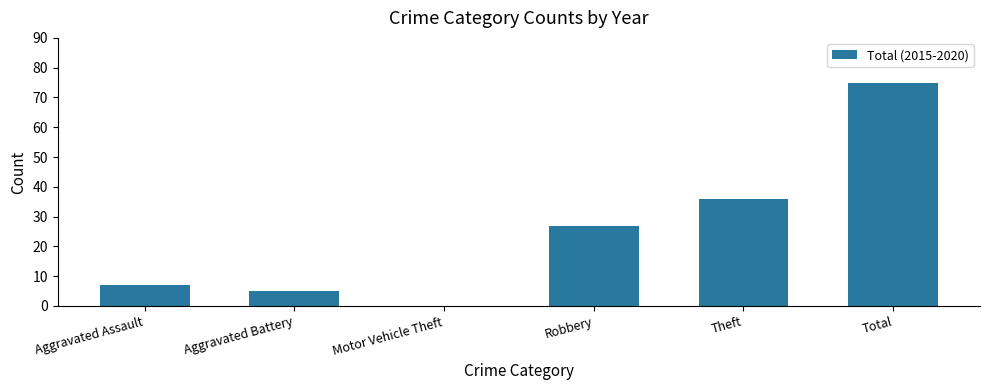

What is the change in value from Aggravated Battery to Robbery?

+22